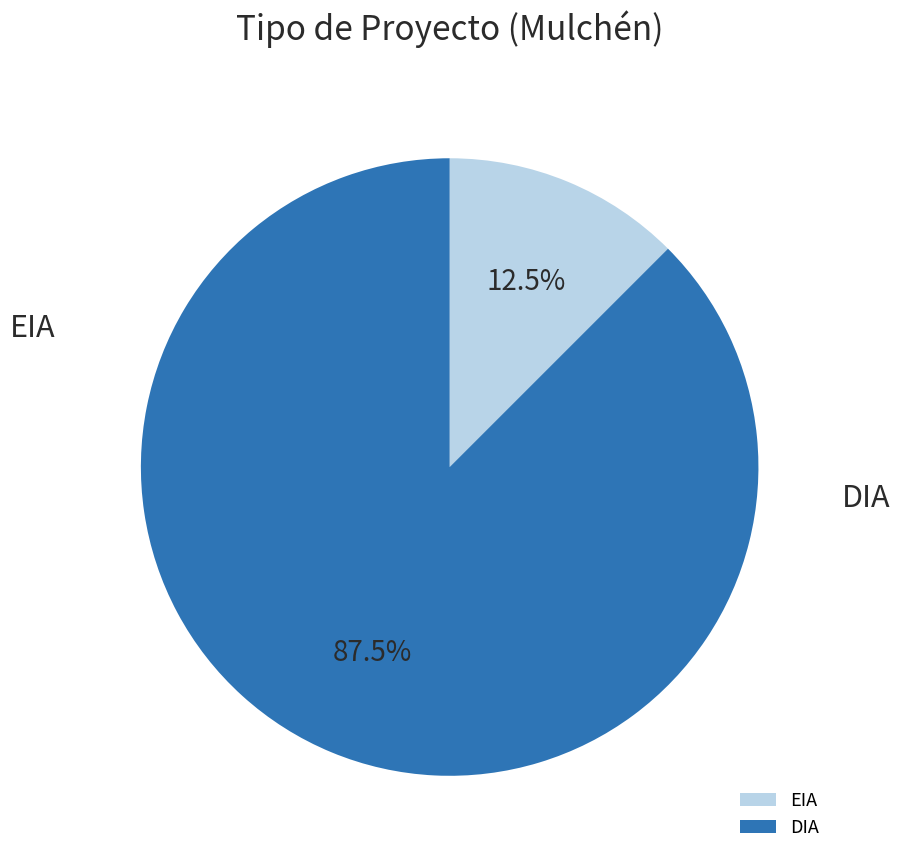

Count the number of slices in the pie.

2